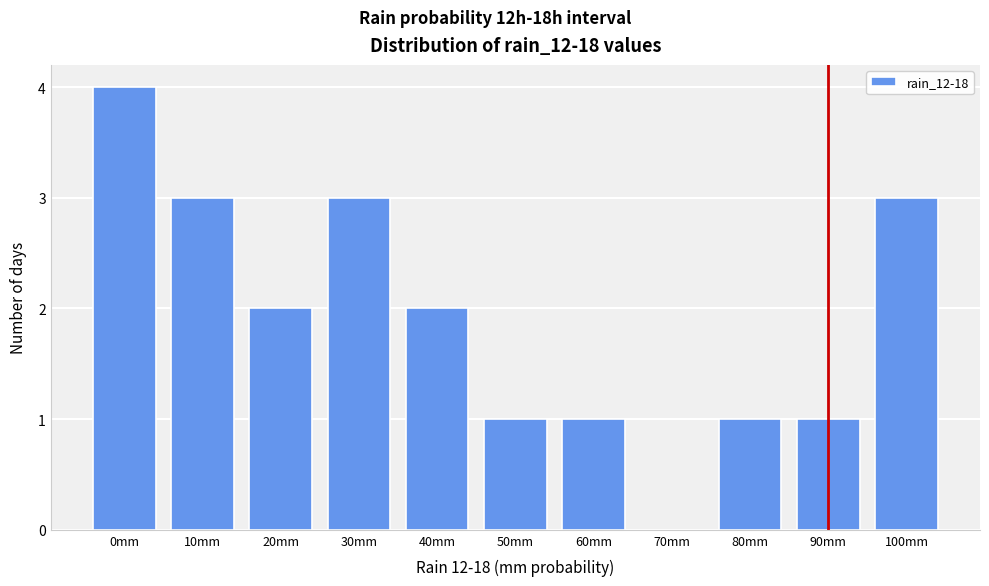

Reading left to right, list all the values displayed in this chart.

0mm=4	10mm=3	20mm=2	30mm=3	40mm=2	50mm=1	60mm=1	70mm=0	80mm=1	90mm=1	100mm=3